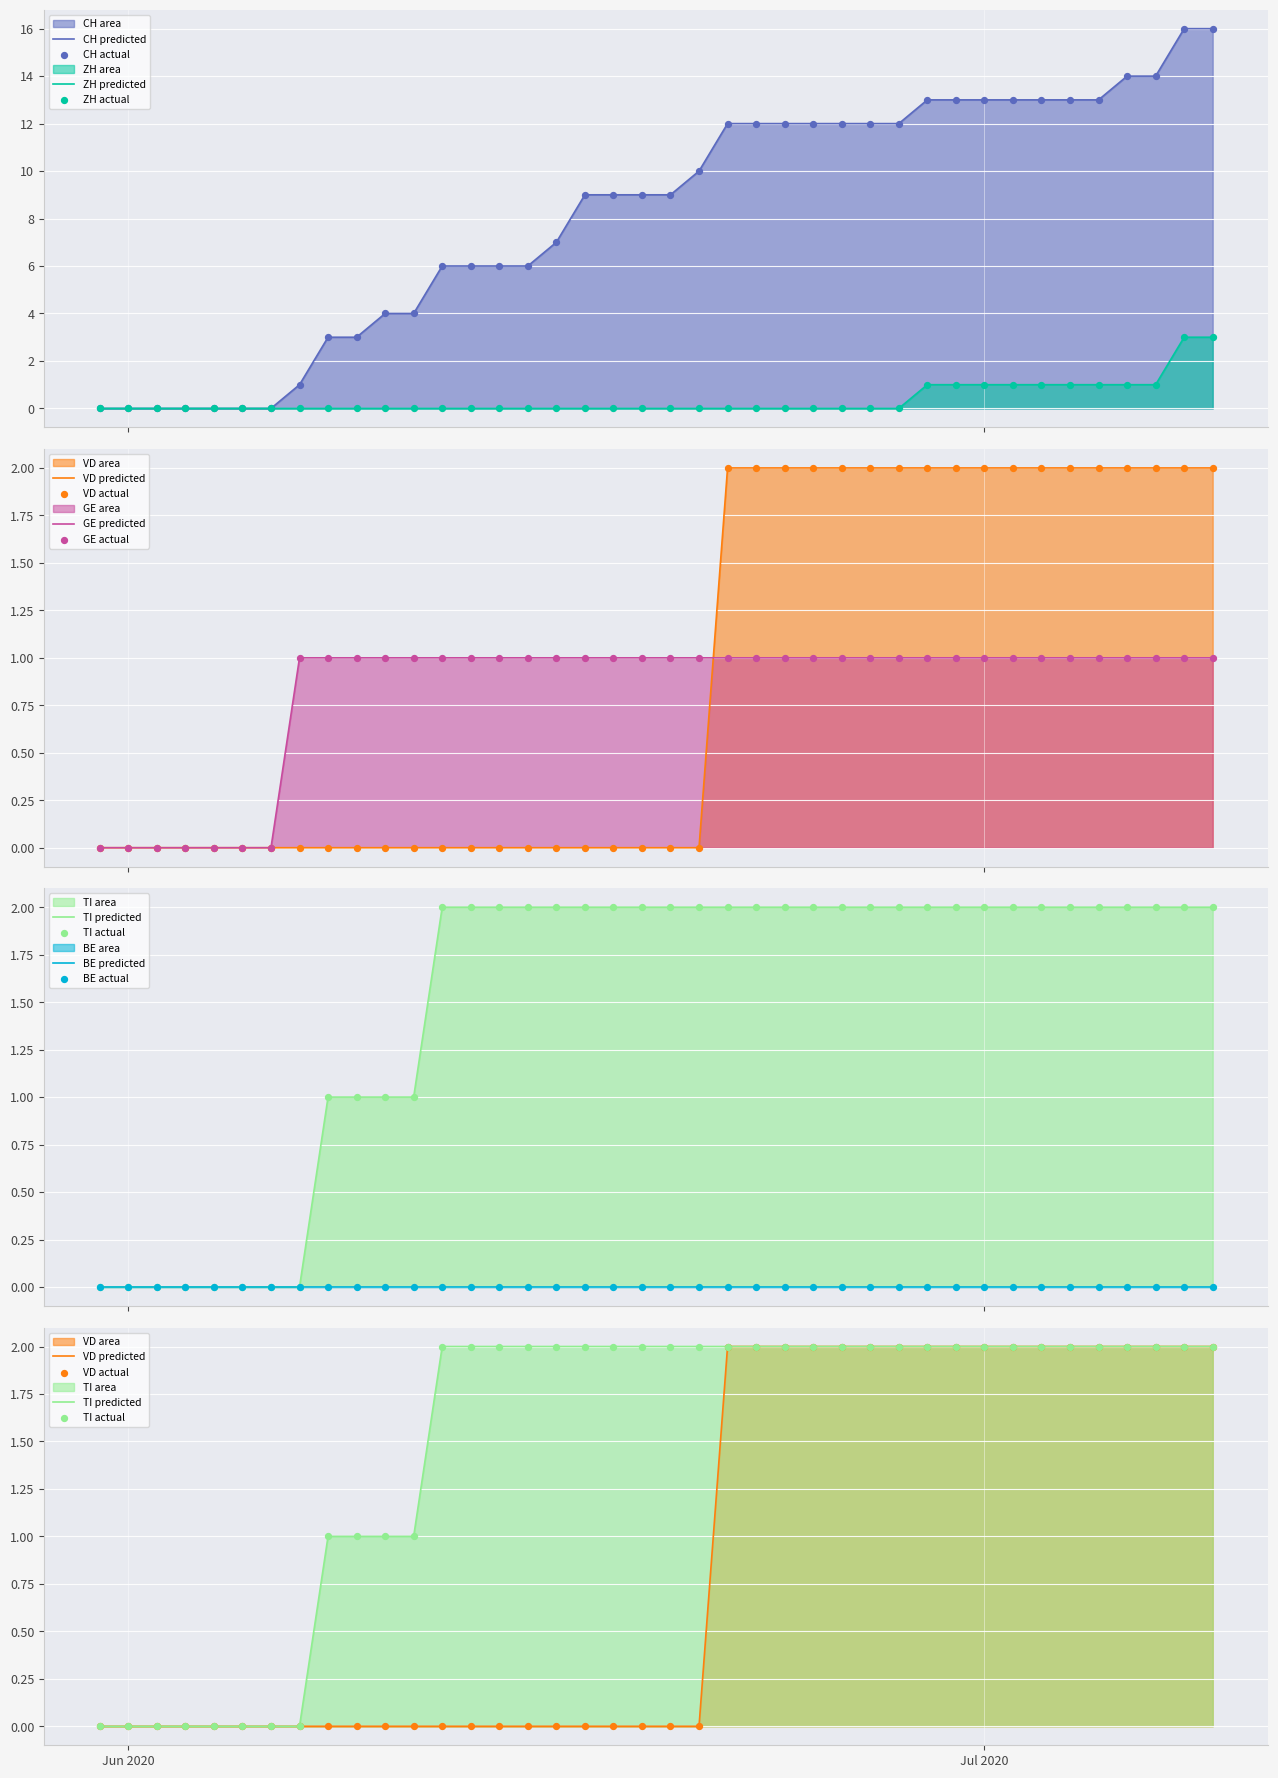

Which series has the largest total across all categories?

CH